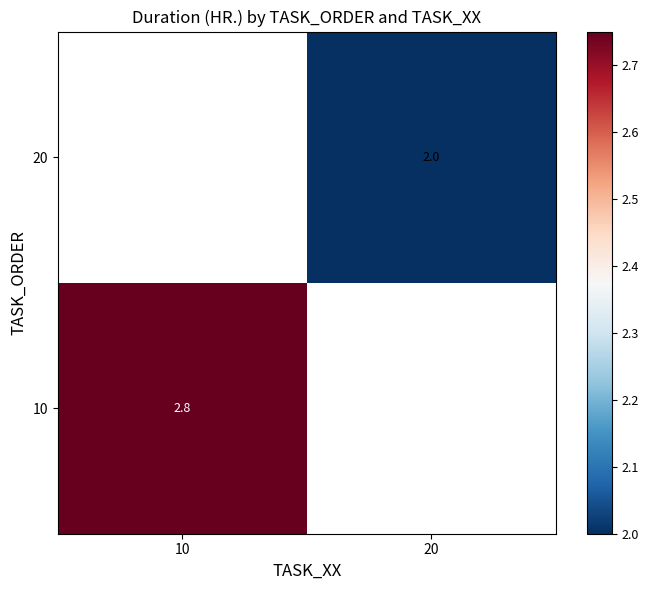

Is the value of 10 at 10 greater than the value of 20 at 20?

Yes